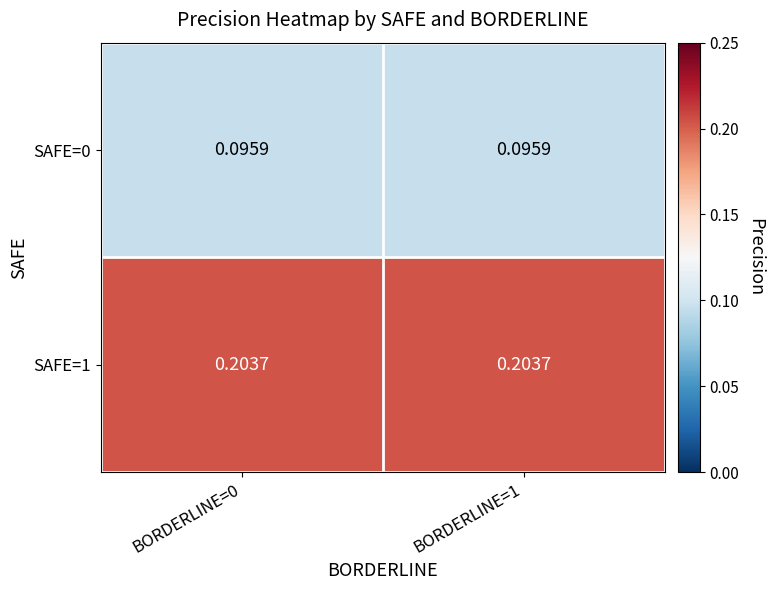

Rank the series by their maximum value, from lowest to highest.

SAFE=0, SAFE=1